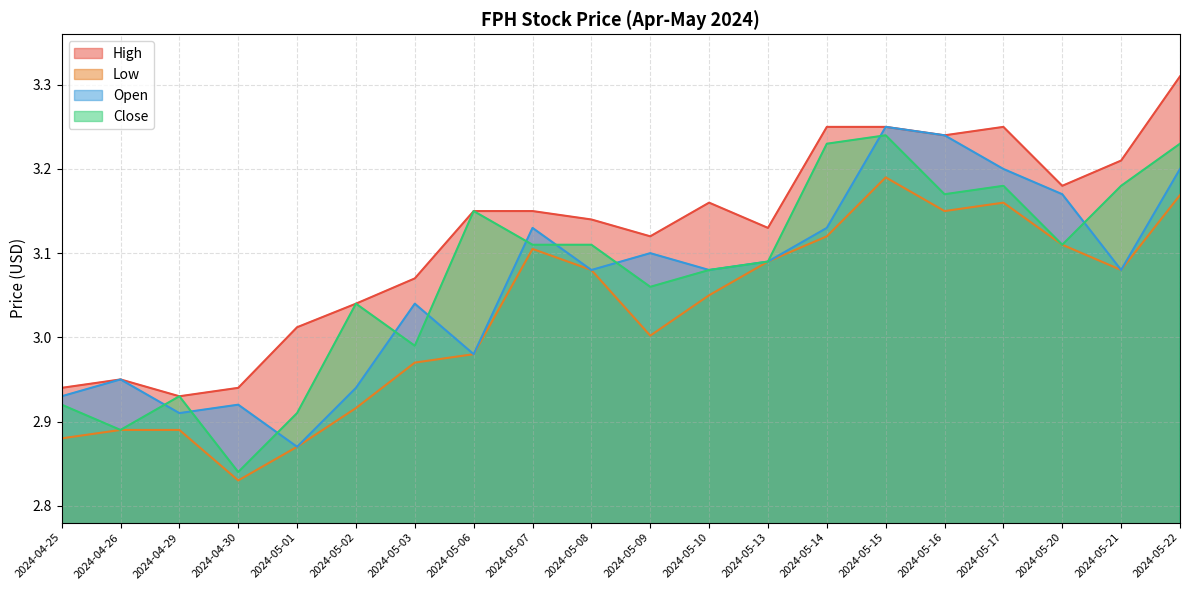

How many values in the Close series exceed 3?

14